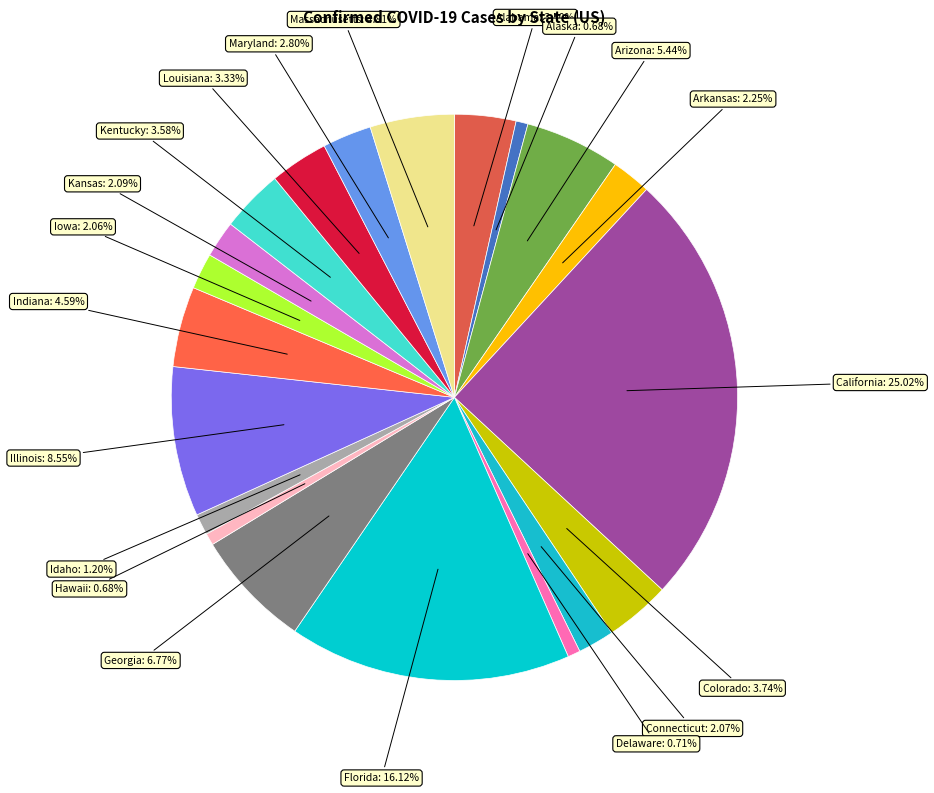

How many slices are in this pie chart?

20